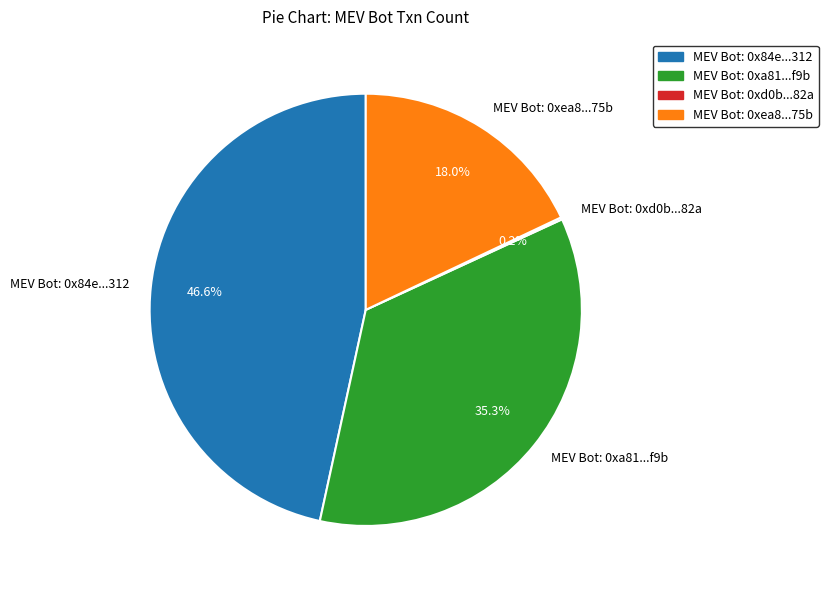

What is the largest slice in the pie chart?

MEV Bot: 0x84e...312